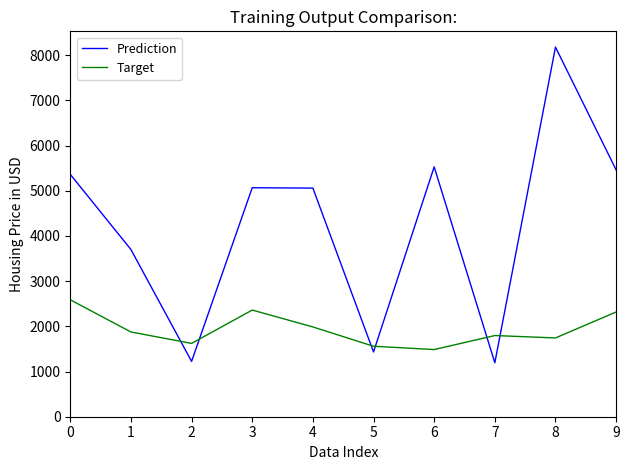

Is it true that Prediction equals 5460 at 9?

True